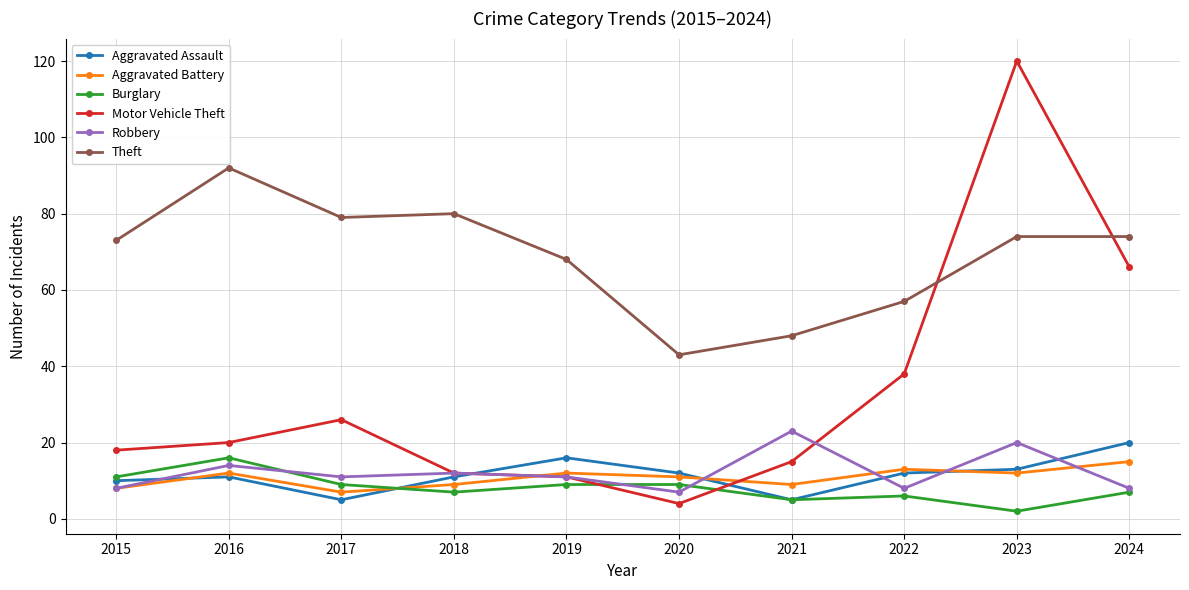

True or false: Burglary and Aggravated Battery cross at least once.

True